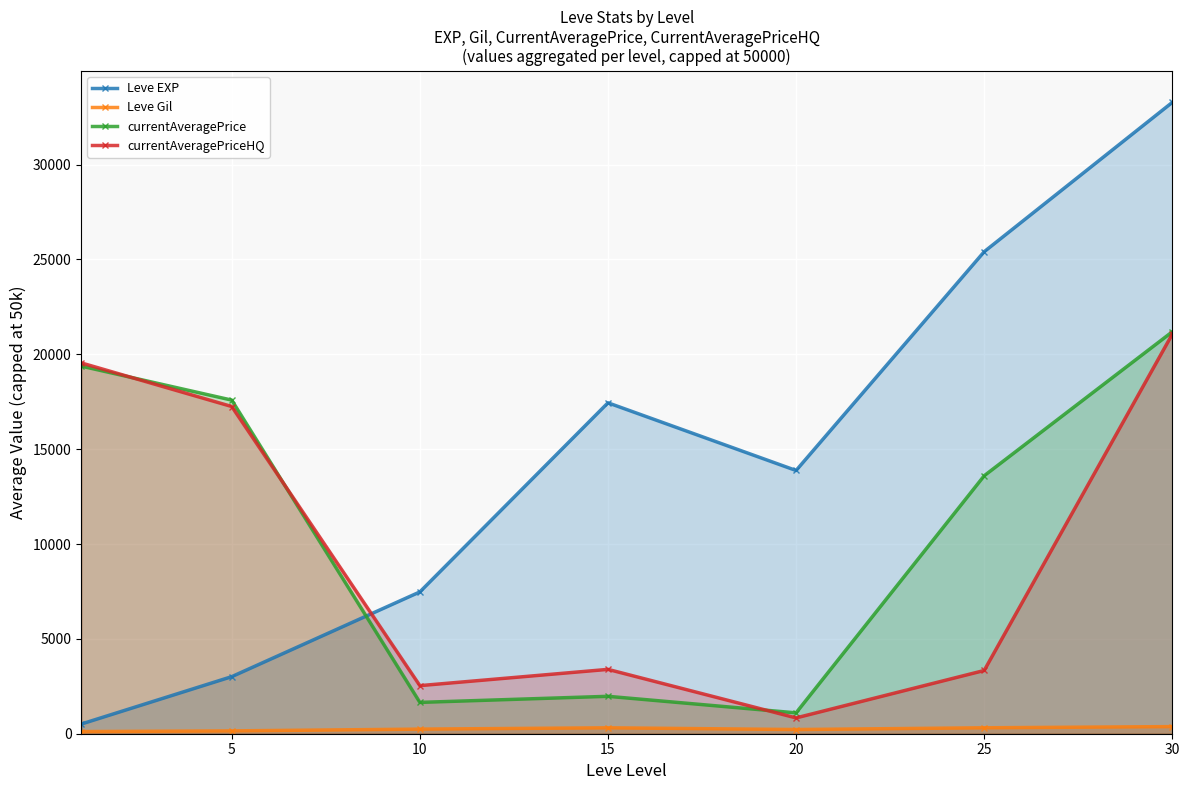

Reading right to left, list all the values displayed in this chart.

Leve EXP: 33282.5	25410.0	13876.7	17445.0	7475.0	3008.3	510.2
Leve Gil: 375.2	312.7	220.8	312.0	242.5	149.3	113.0
currentAveragePrice: 21188.5	13598.8	1099.2	1972.0	1651.5	17586.3	19379.3
currentAveragePriceHQ: 21065.2	3333.3	833.3	3392.2	2534.8	17249.2	19548.0